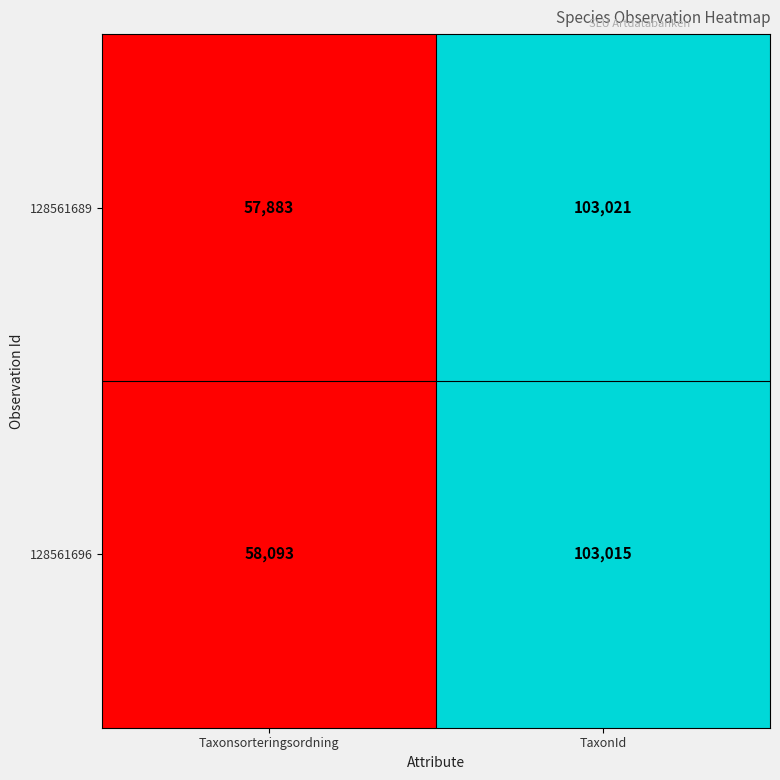

What is the sum of all 128561696 values?

161108